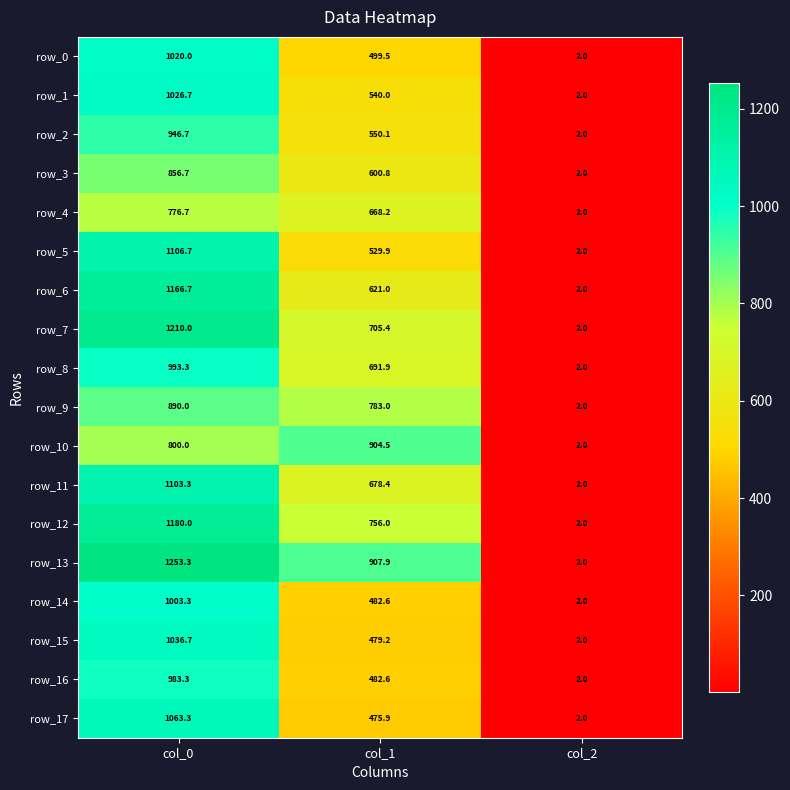

How many data points in row_2 are less than 550?

1